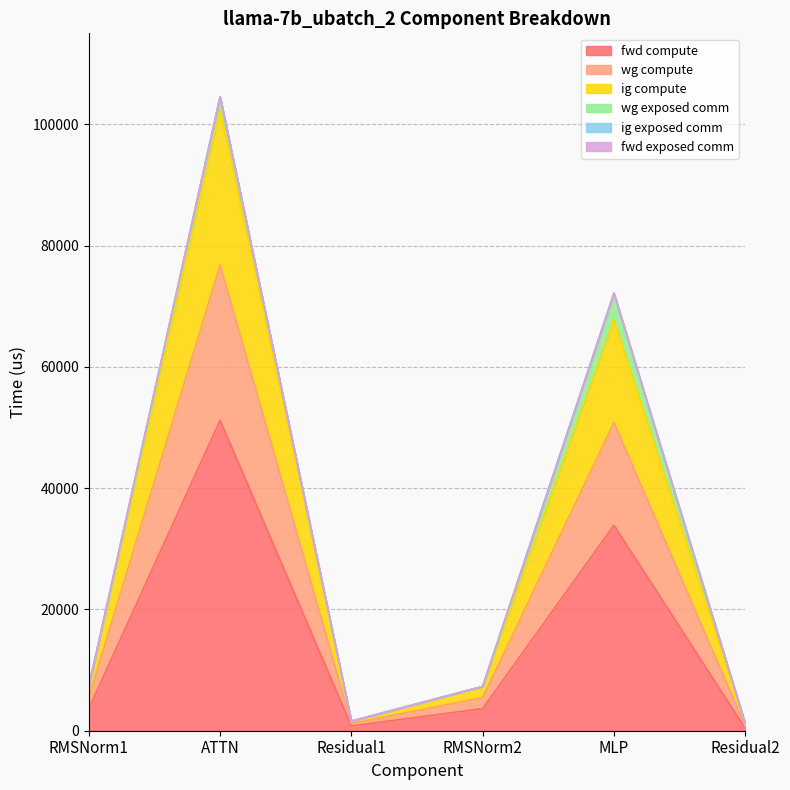

At which category is the sum across all series the highest?

ATTN